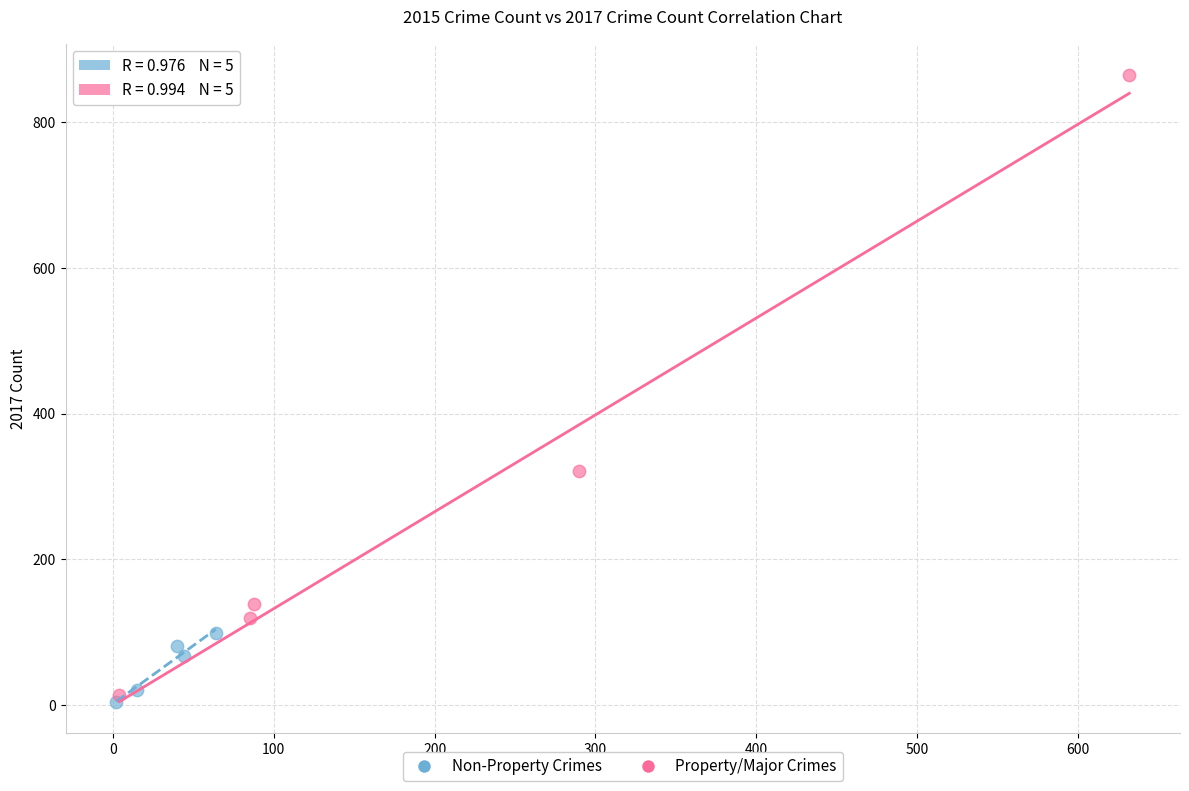

Which series reaches the maximum Y coordinate?

Property/Major Crimes